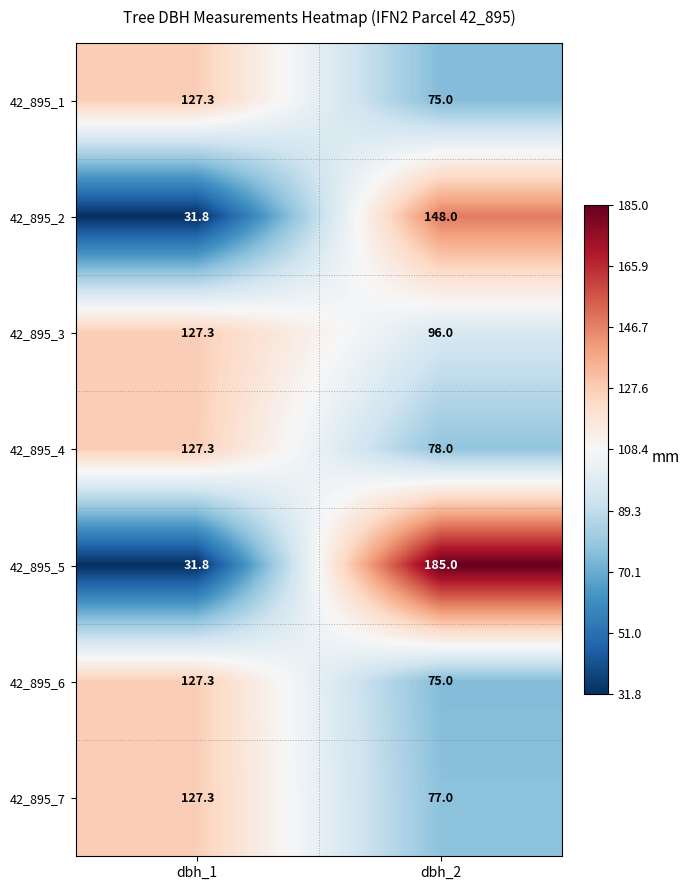

What is the sum of all 42_895_1 values?

202.3